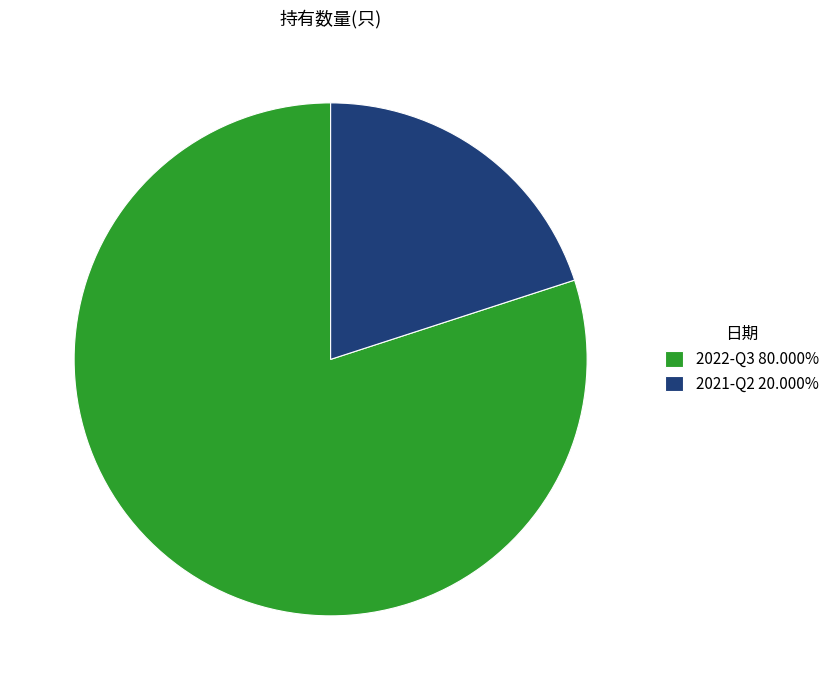

How many slices are in this pie chart?

2